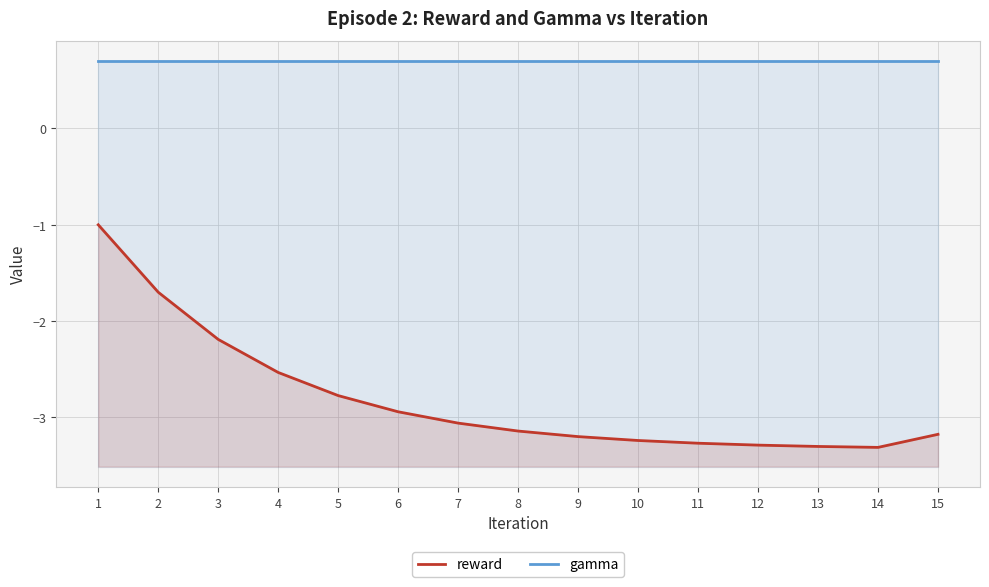

Reading right to left, extract all data points from this chart.

reward: -3.2	-3.3	-3.3	-3.3	-3.3	-3.2	-3.2	-3.1	-3.1	-2.9	-2.8	-2.5	-2.2	-1.7	-1.0
gamma: 0.7	0.7	0.7	0.7	0.7	0.7	0.7	0.7	0.7	0.7	0.7	0.7	0.7	0.7	0.7